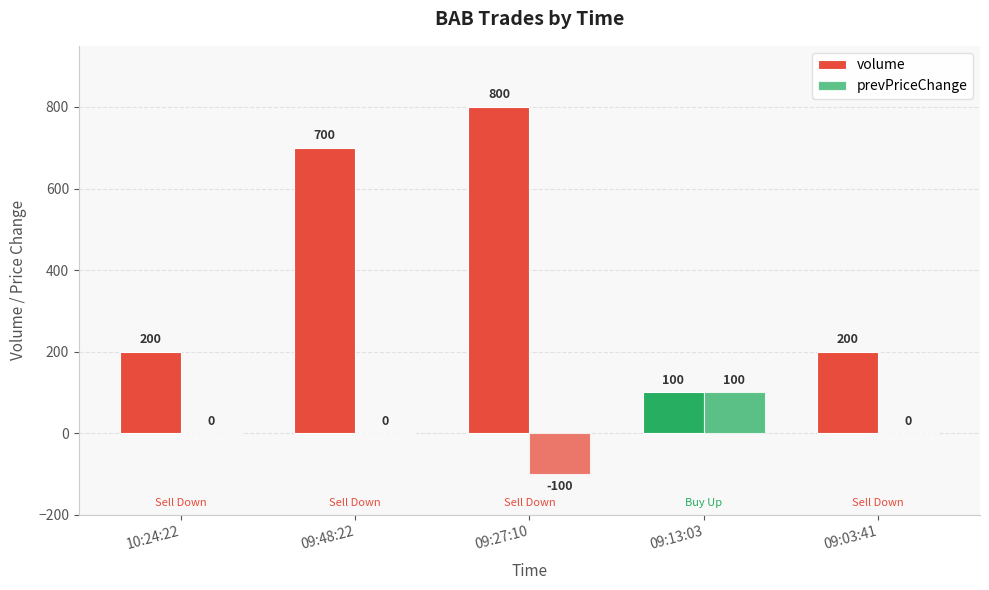

List the series in order of their overall mean, lowest first.

prevPriceChange, volume